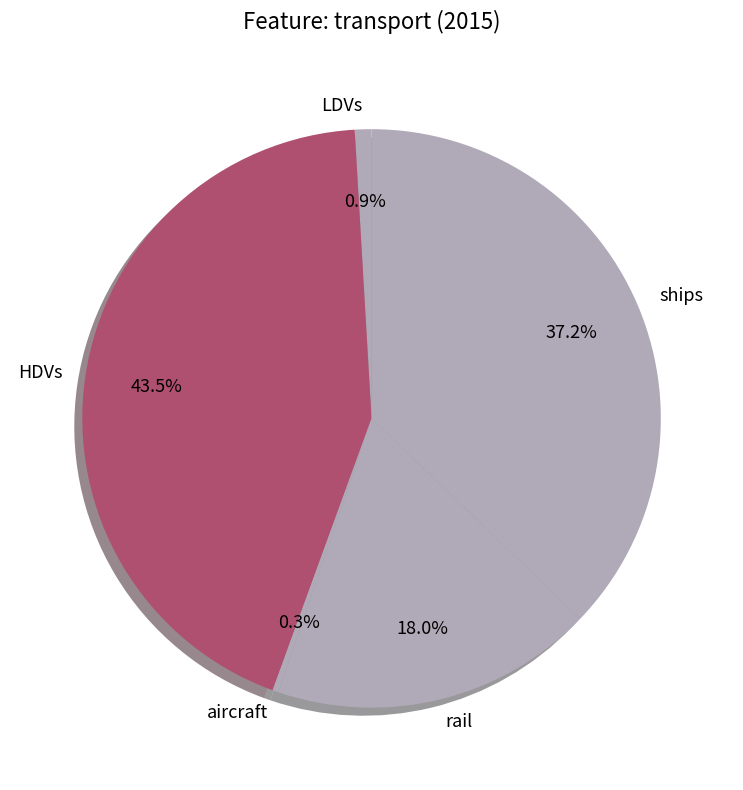

To the nearest percent, what percentage of the pie is rail?

18%